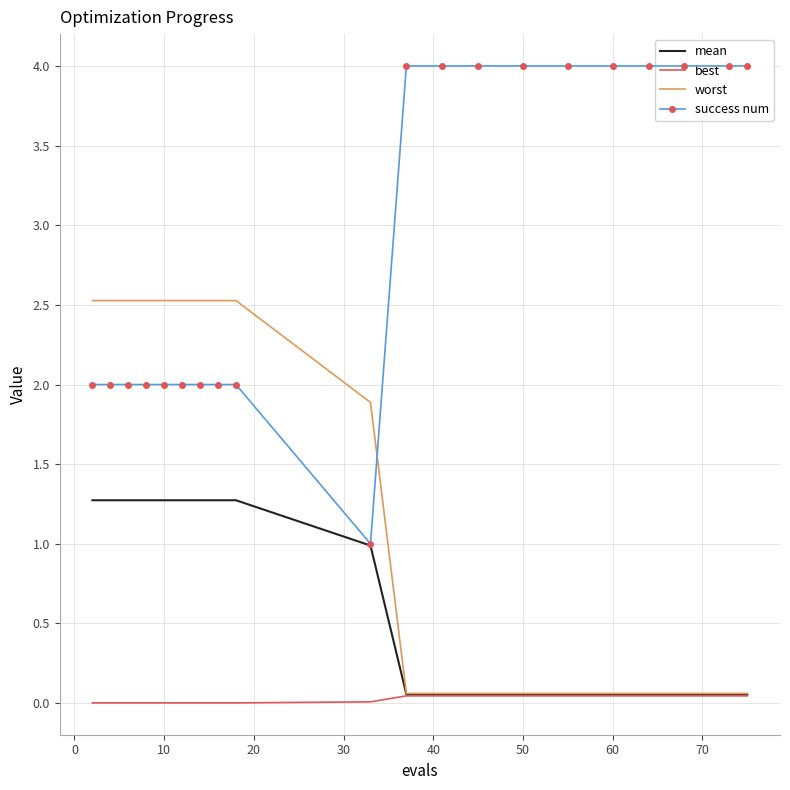

Which series has the widest spread of values?

success num